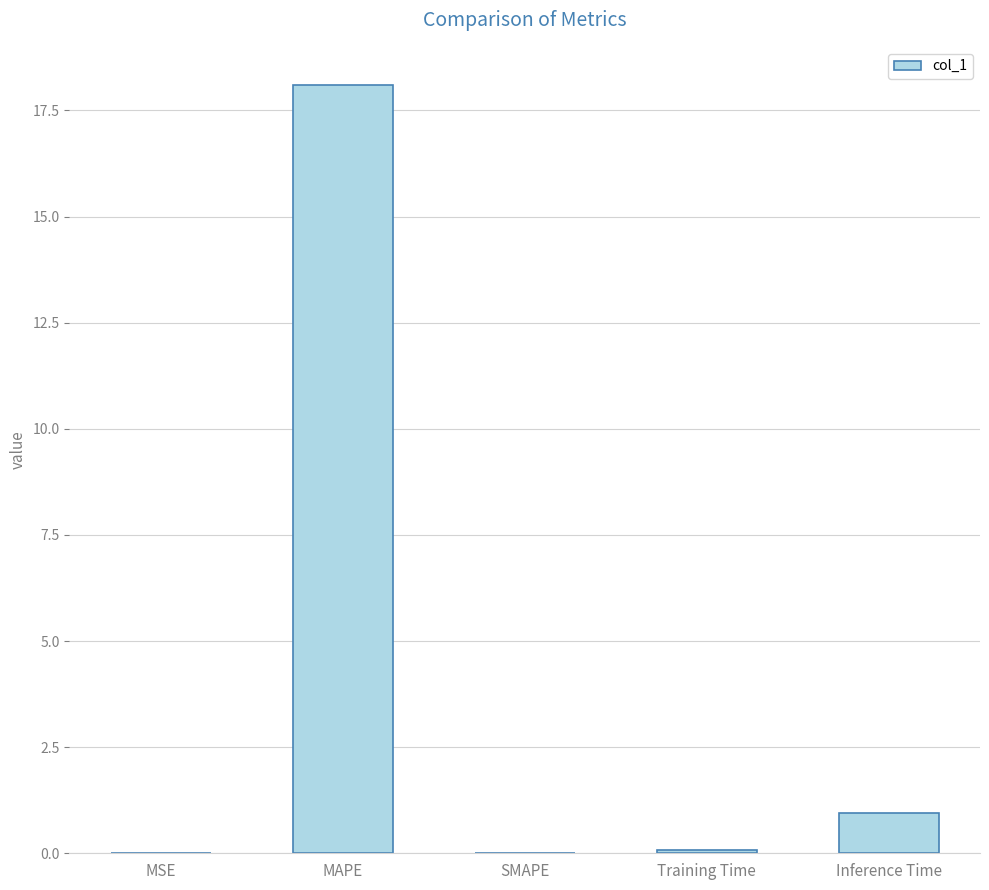

What is the maximum value shown in the chart?

18.1